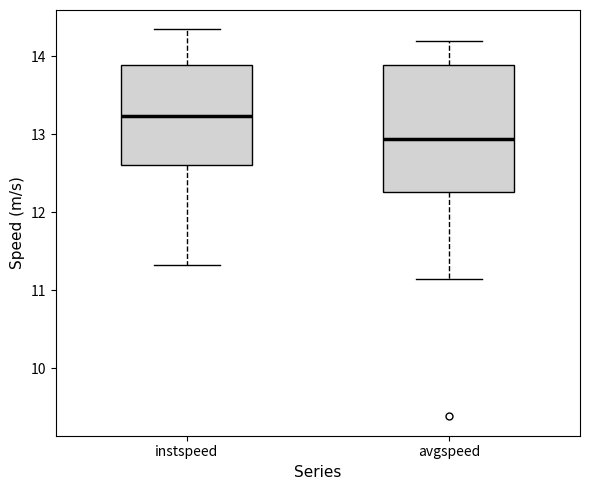

Where is the lower edge of the box for instspeed on the y-axis? The values are not printed on the chart, so give them approximately, as read against the axis.

12.6